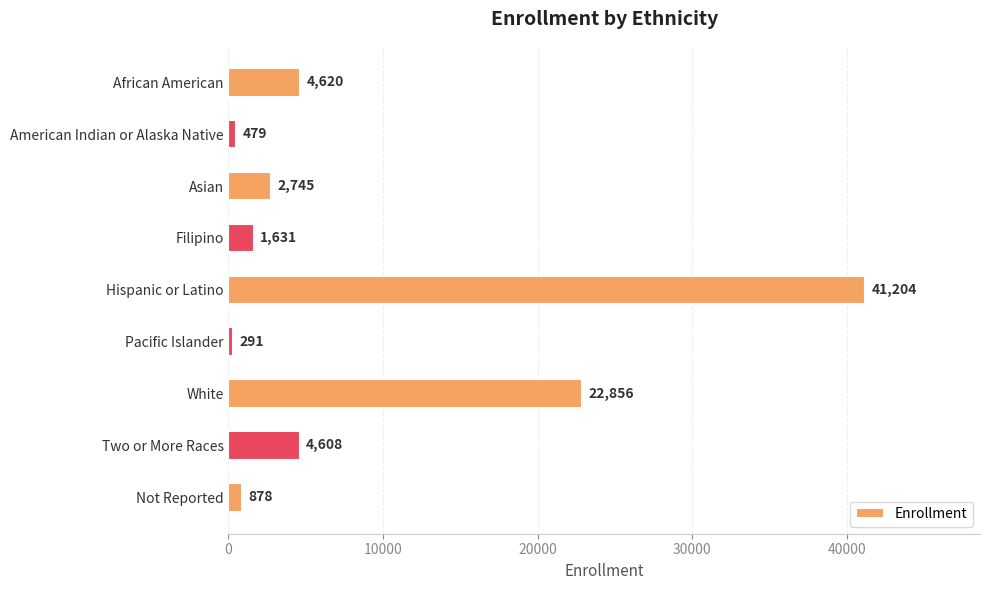

Which category has the lowest value across all series?

Pacific Islander